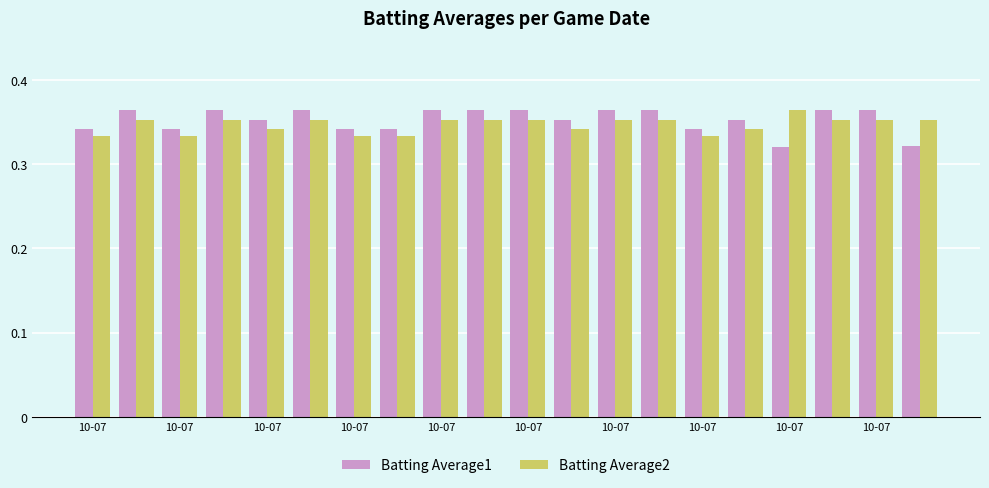

What is the sum of all Batting Average2 values?

6.9